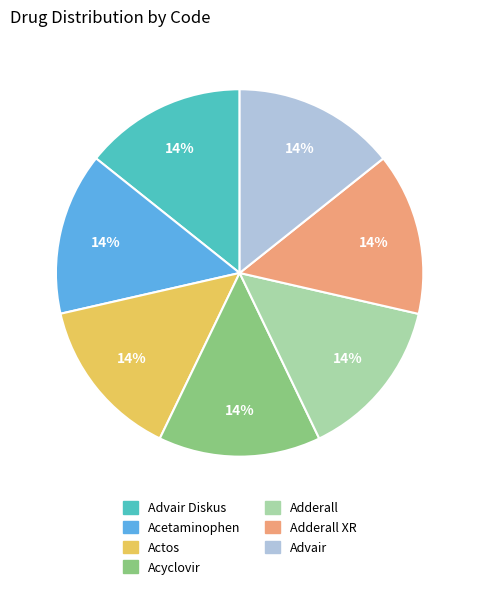

To the nearest percent, what percentage of the pie is Acetaminophen?

14%